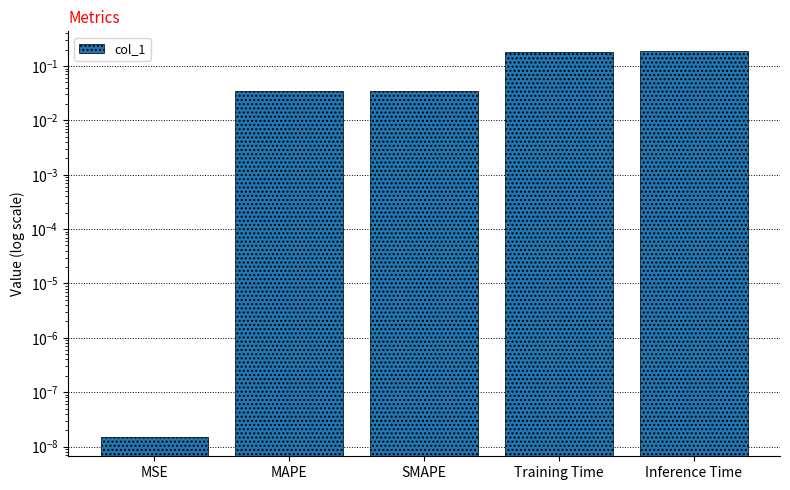

Are the bars grouped side by side (vs. stacked)?

No